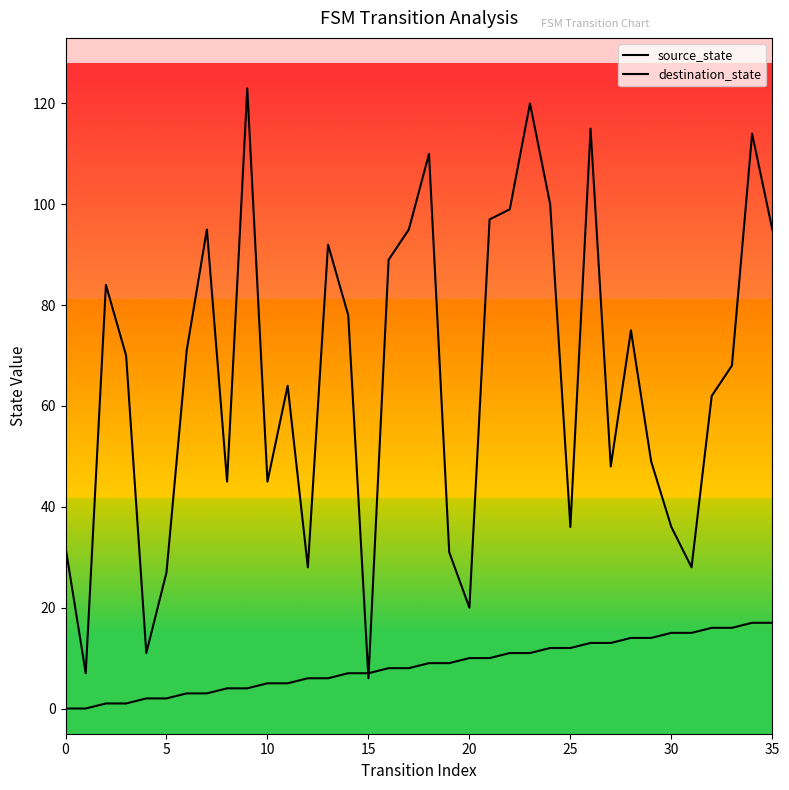

How many lines are shown in the chart?

2